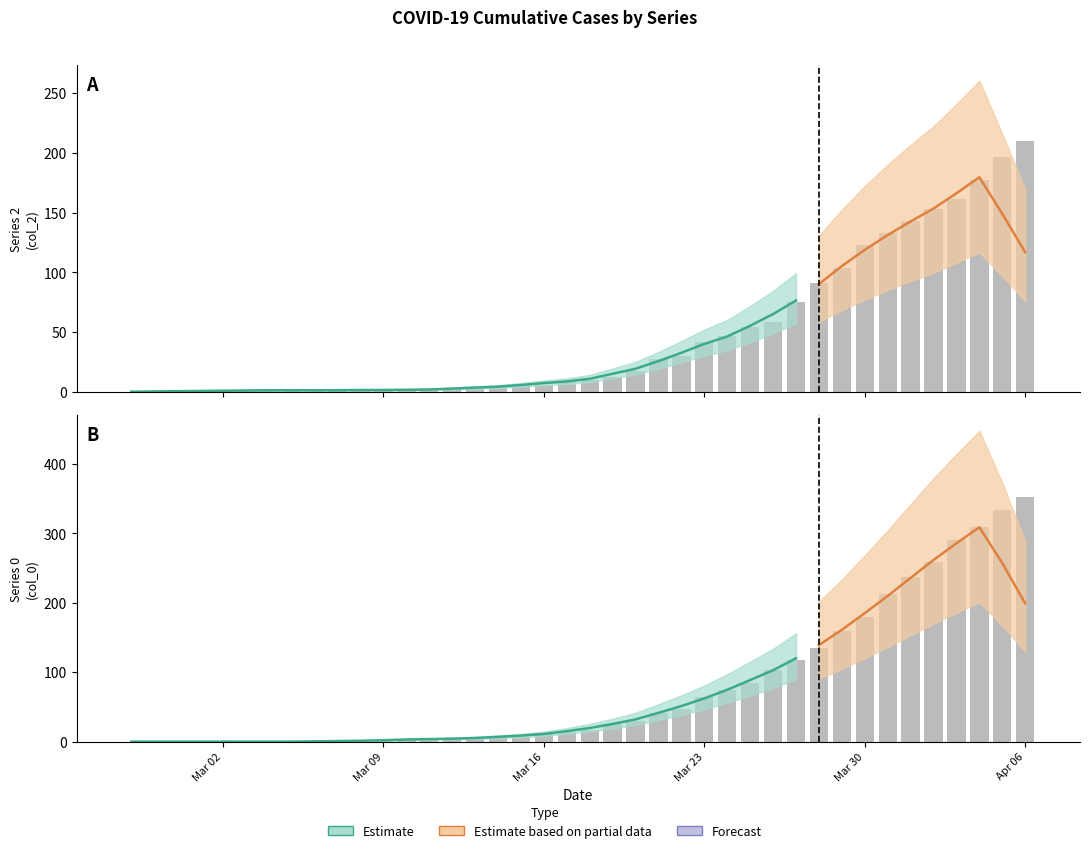

At which category does the chart reach its minimum across all series?

Mar 02